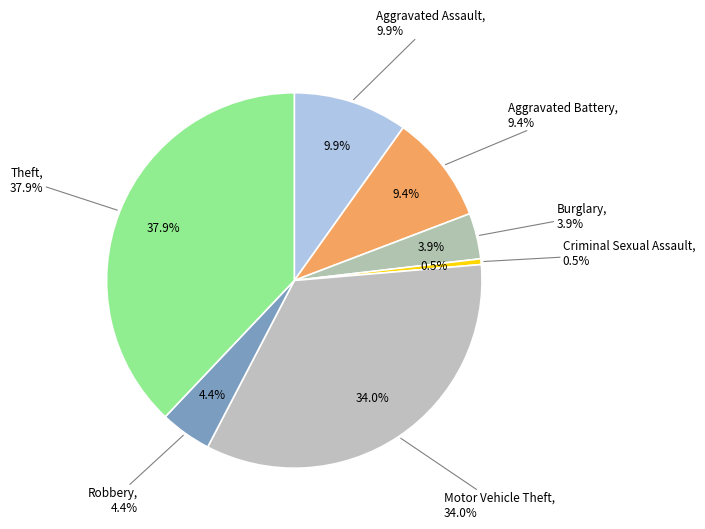

How much of the chart is everything except Aggravated Battery?

90.6%